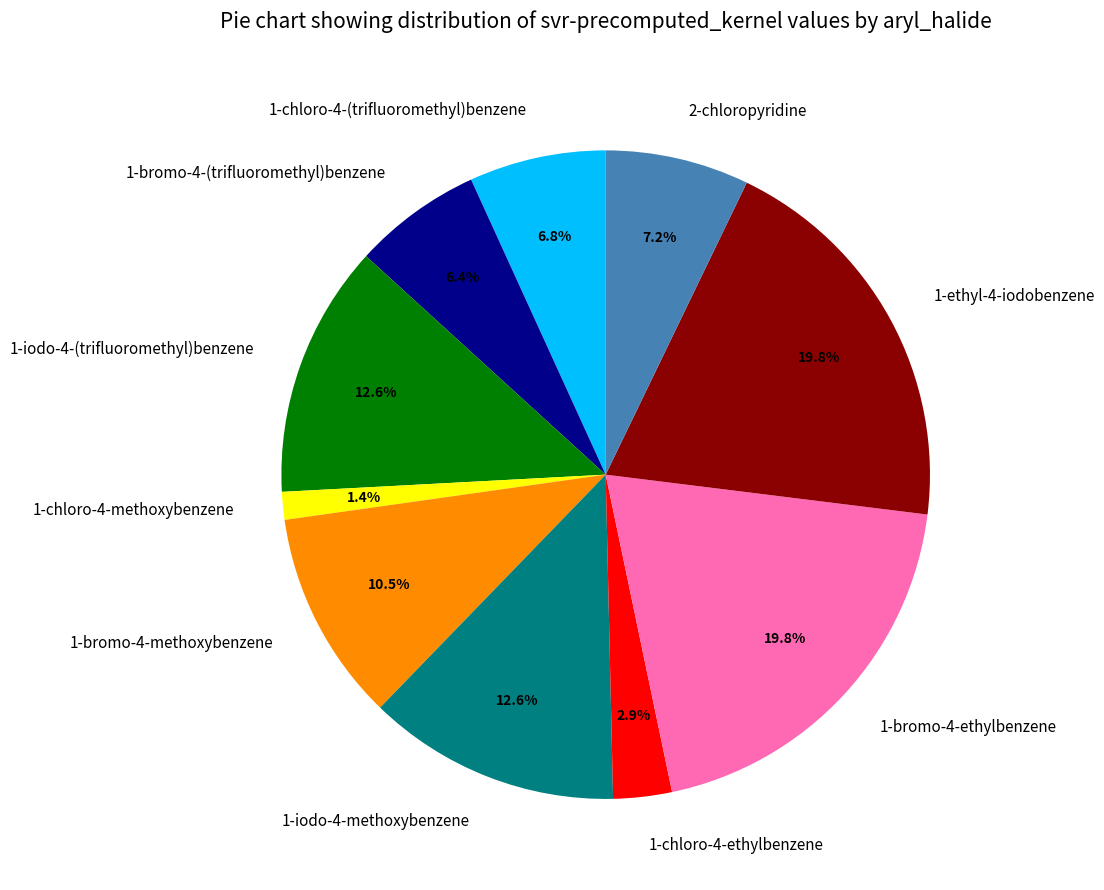

What is the total percentage of 1-chloro-4-ethylbenzene and 1-iodo-4-methoxybenzene?

15.5%